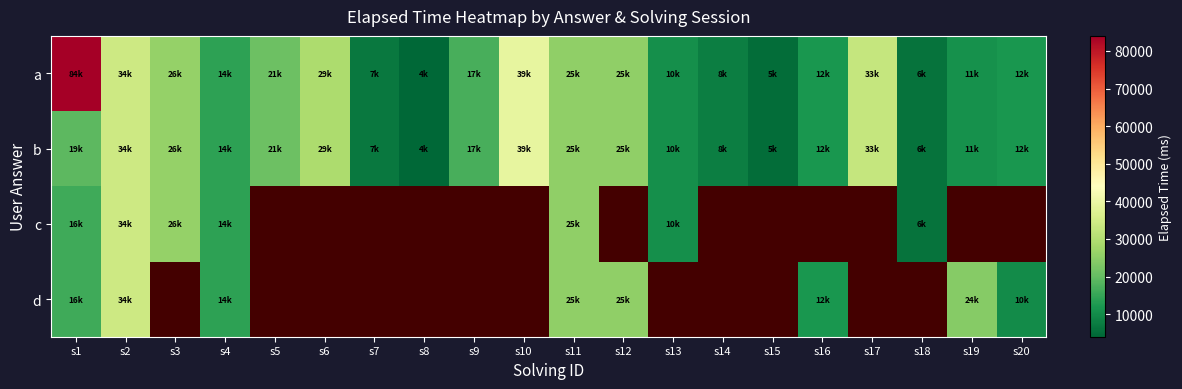

What is the approximate value of a at s2?

34000.0